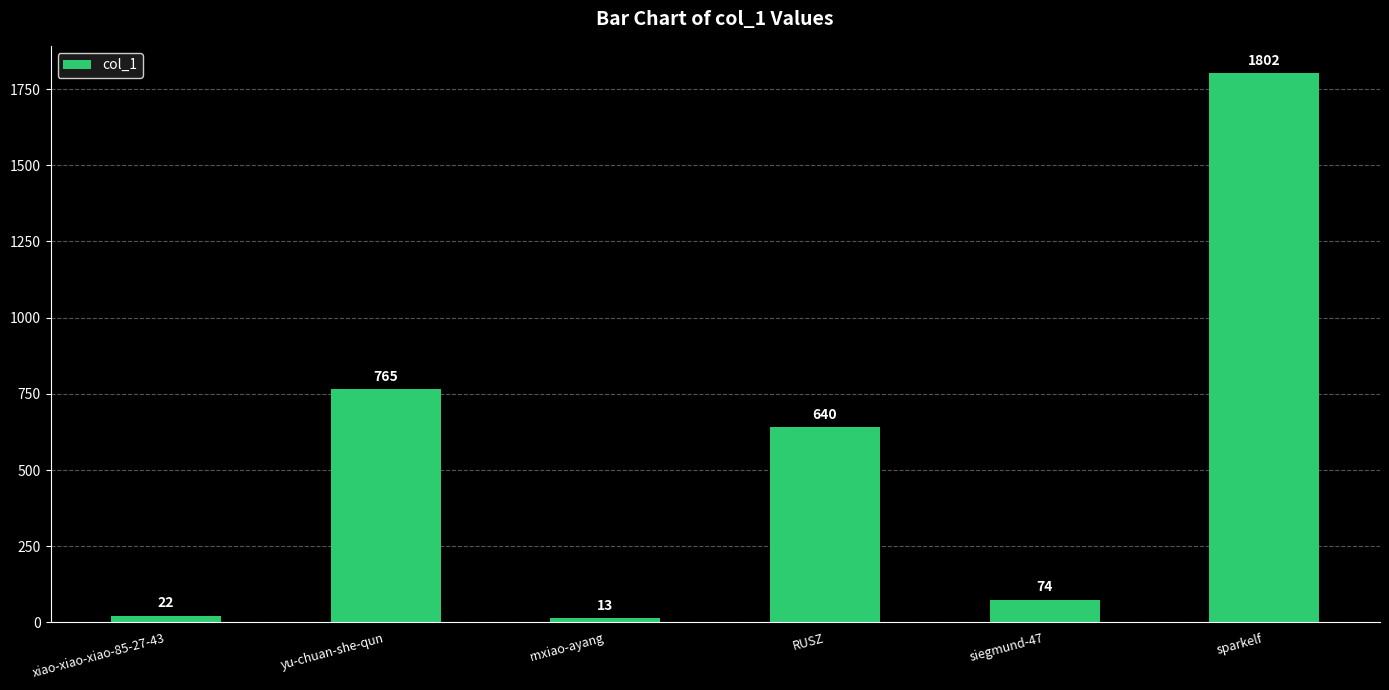

How many data points does each series have?

6